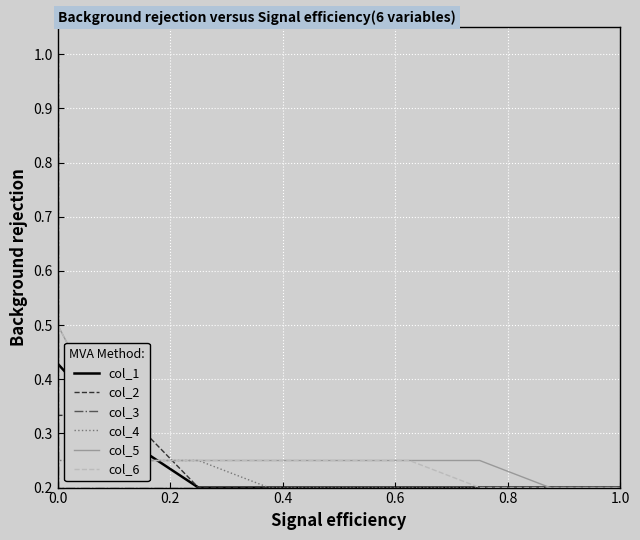

Which series ends up on top after the final intersection of col_4 and col_2?

col_4